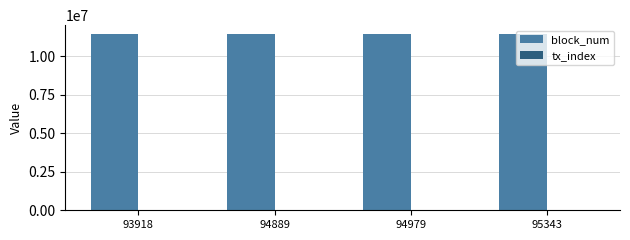

What is the spread (max minus min) of values at 95343?

11453295